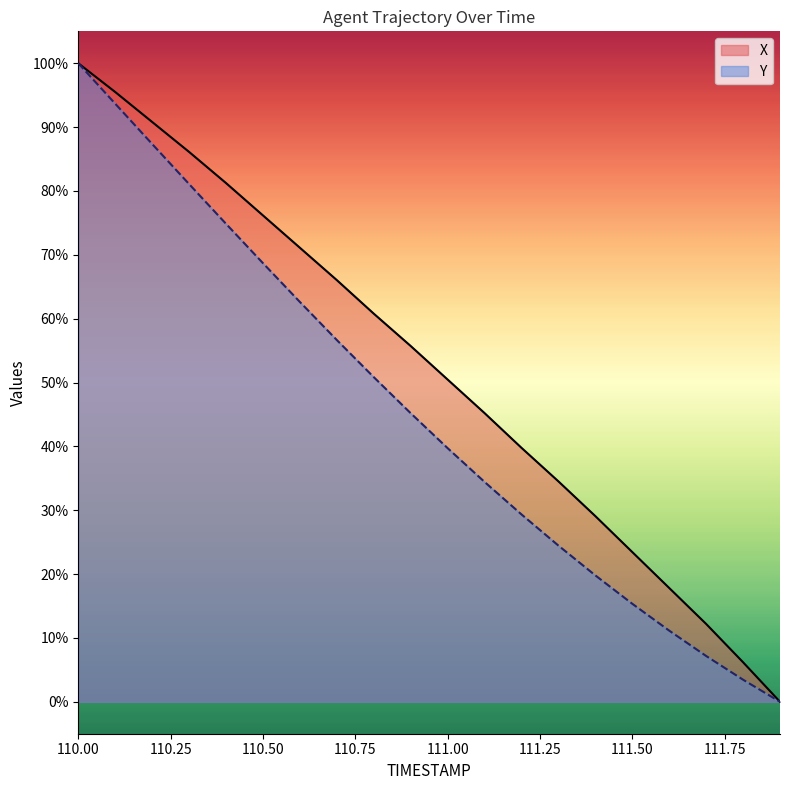

True or false: Y and X intersect in this chart.

False